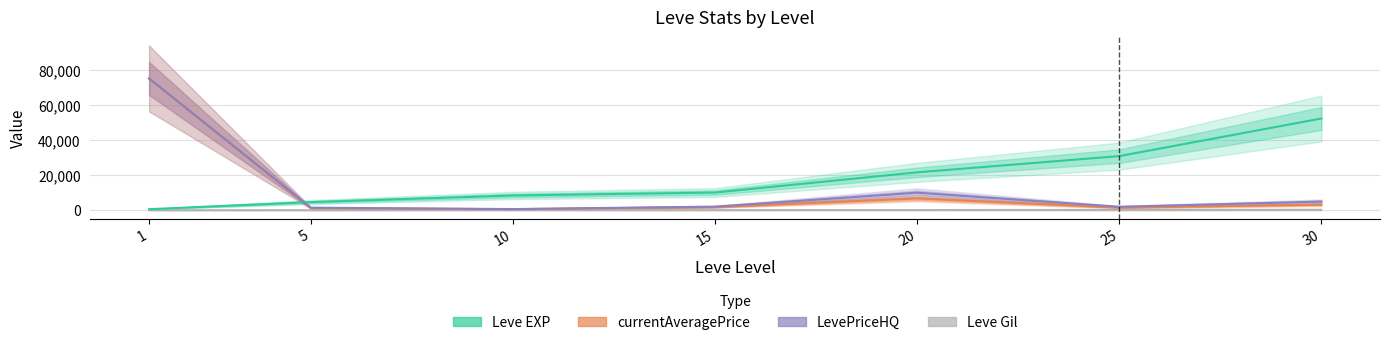

Which series changed the most between 5 and 20?

Leve EXP